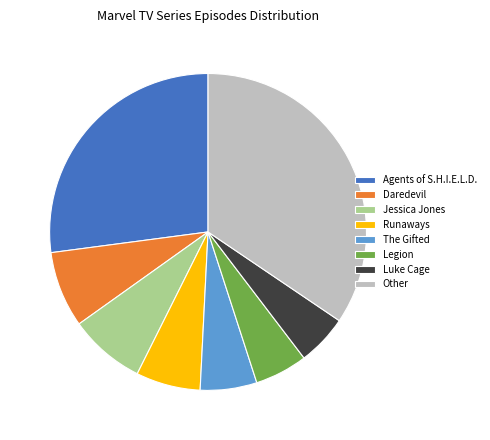

Approximately how many times larger is the value at Legion compared to Daredevil?

0.7